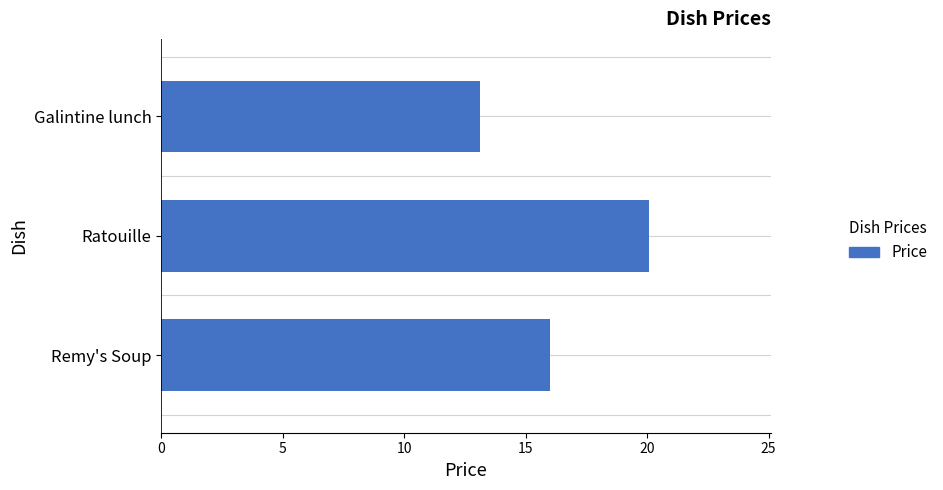

Is it true that the value at Ratouille is 29.3?

False